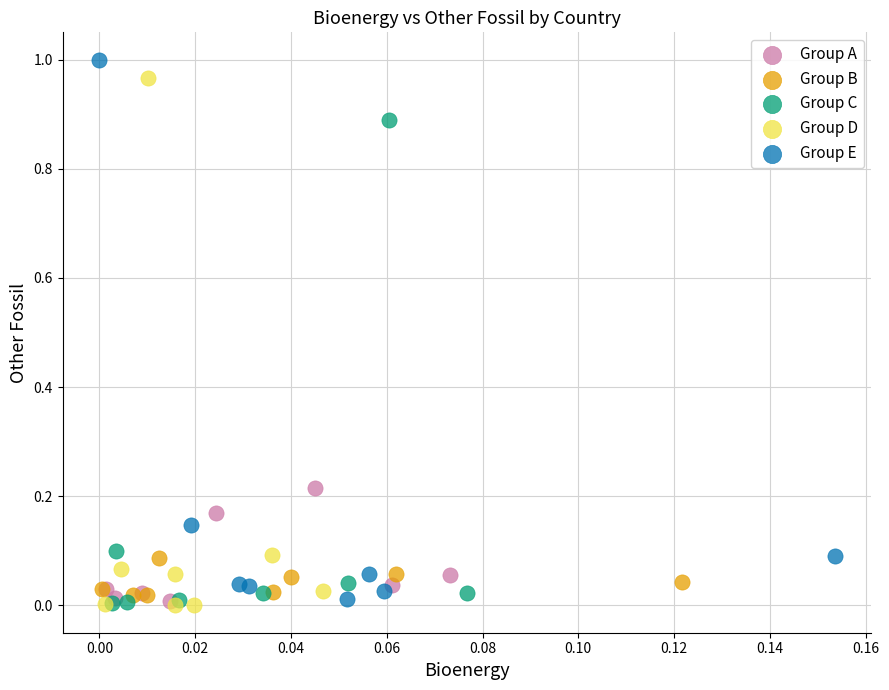

What are all the series names shown in the legend?

Group A, Group B, Group C, Group D, Group E